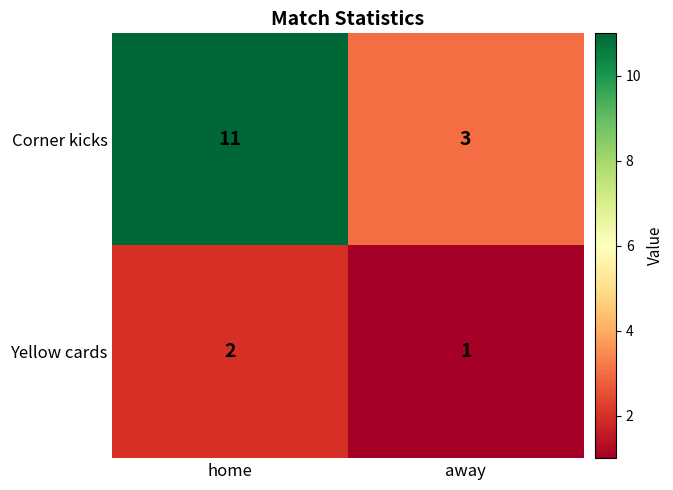

What is the spread (max minus min) of values at home?

9